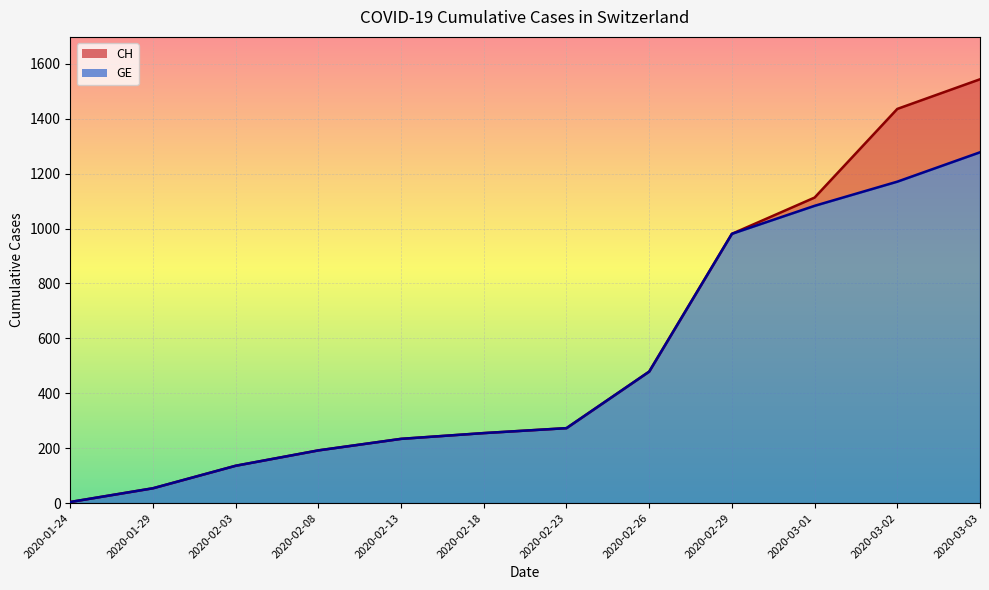

Does the chart display data point markers on the line(s)?

No